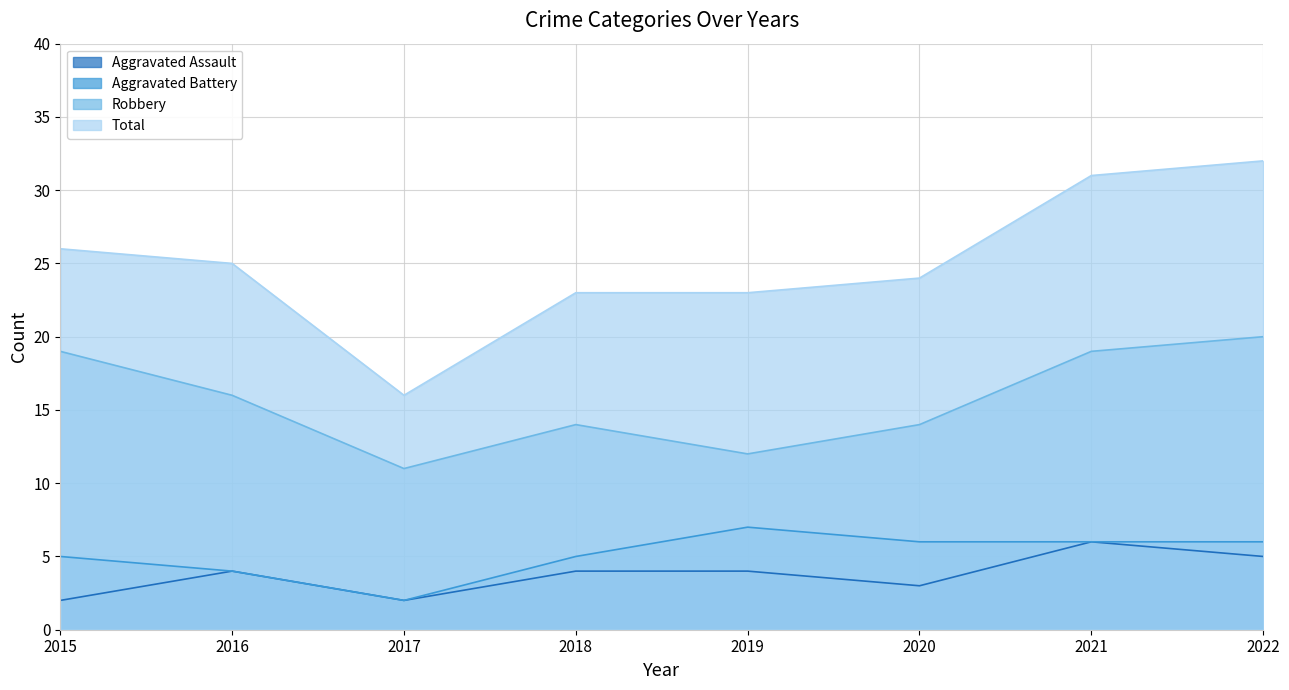

Is the value of Aggravated Battery at 2017 greater than the value of Aggravated Assault at 2022?

No